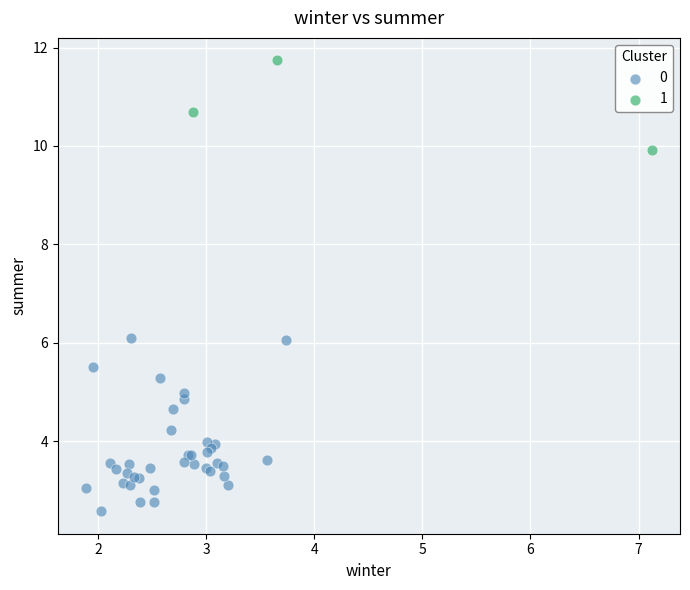

What are all the series names shown in the legend?

0, 1